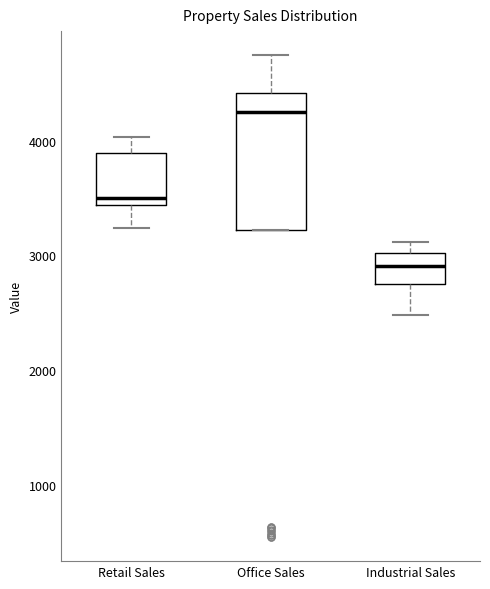

Reading left to right, read every box against the y-axis: the position of its median line, the range the box covers, and the ends of its whiskers. The values are not printed on the chart, so give them approximately, as read against the axis.

Retail Sales: median 3500, box 3400 to 3900, whiskers 3200 to 4000
Office Sales: median 4300, box 3200 to 4400, whiskers 3200 to 4700
Industrial Sales: median 2900, box 2800 to 3000, whiskers 2500 to 3100